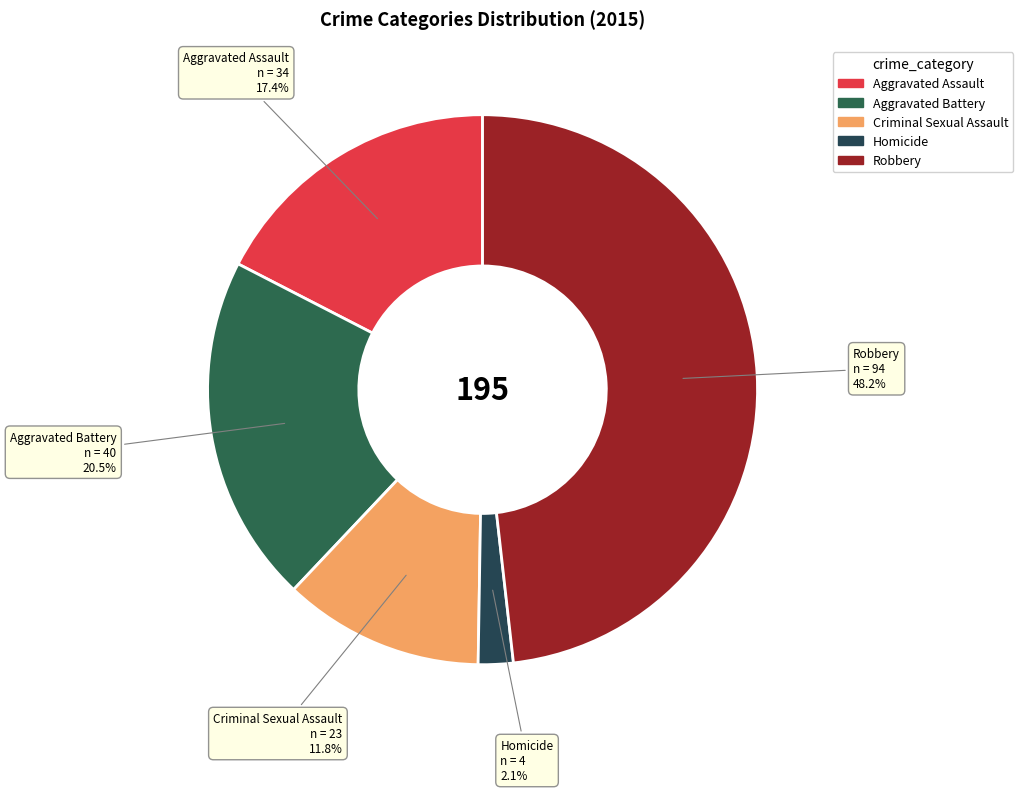

To the nearest percent, what is the combined percentage of Robbery and Aggravated Battery?

69%